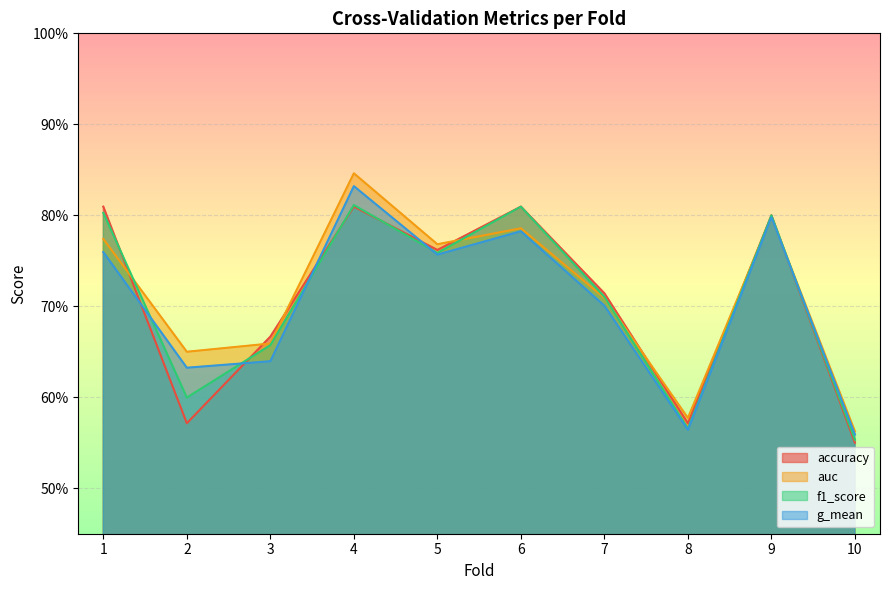

The auc series shows 0.8 at 4. True or false?

True